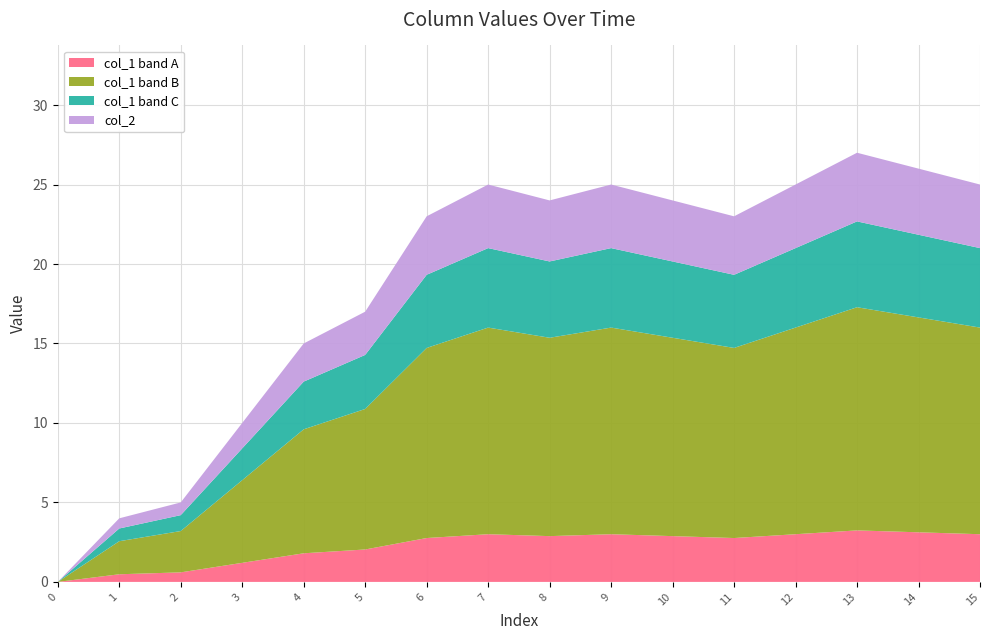

The col_1 band A series shows 2.8 at 6. True or false?

True